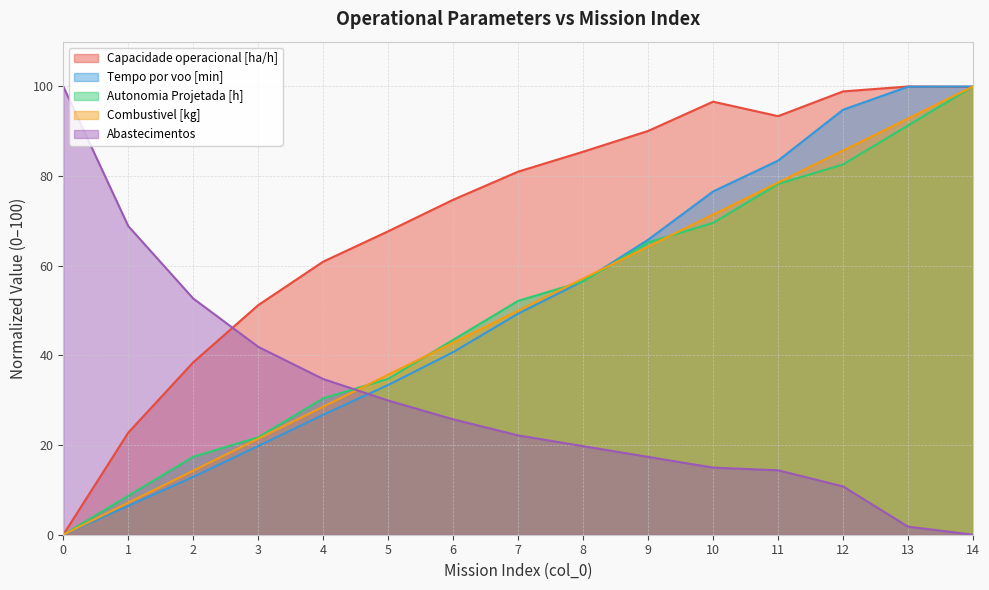

Reading right to left, extract all data points from this chart.

Capacidade operacional [ha/h]: 14=99.9	13=100.0	12=98.9	11=93.4	10=96.6	9=90.1	8=85.4	7=81.0	6=74.7	5=67.7	4=60.9	3=51.2	2=38.5	1=22.8	0=0.0
Tempo por voo [min]: 14=100.0	13=100.0	12=94.8	11=83.5	10=76.6	9=65.8	8=56.6	7=49.3	6=40.7	5=33.4	4=26.8	3=19.8	2=12.9	1=6.5	0=0.0
Autonomia Projetada [h]: 14=100.0	13=91.3	12=82.6	11=78.3	10=69.6	9=65.2	8=56.5	7=52.2	6=43.5	5=34.8	4=30.4	3=21.7	2=17.4	1=8.7	0=0.0
Combustivel [kg]: 14=100.0	13=92.9	12=85.7	11=78.6	10=71.4	9=64.3	8=57.1	7=50.0	6=42.9	5=35.7	4=28.6	3=21.4	2=14.3	1=7.1	0=0.0
Abastecimentos: 14=0.0	13=1.8	12=10.8	11=14.4	10=15.0	9=17.4	8=19.8	7=22.2	6=25.7	5=29.9	4=34.7	3=41.9	2=52.7	1=68.9	0=100.0